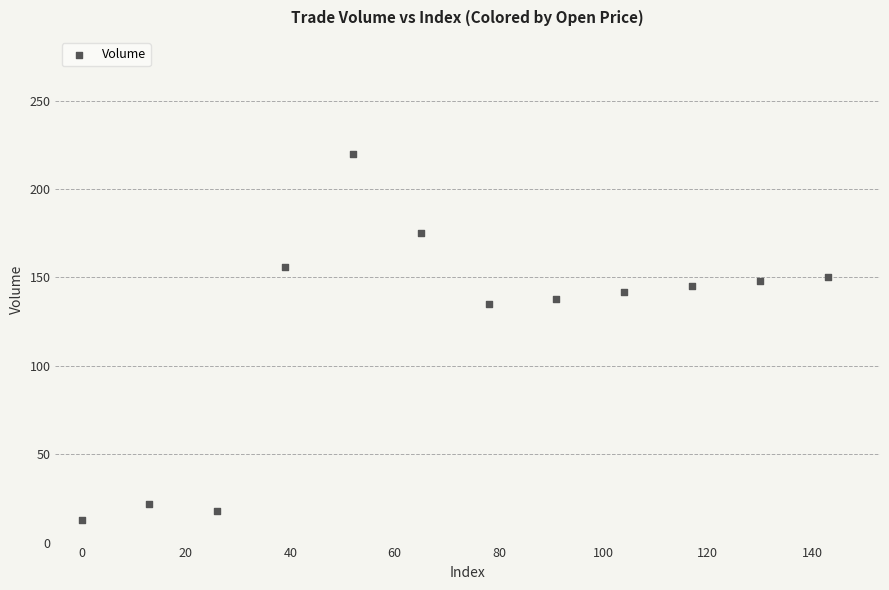

What is the average Y value?

121.8